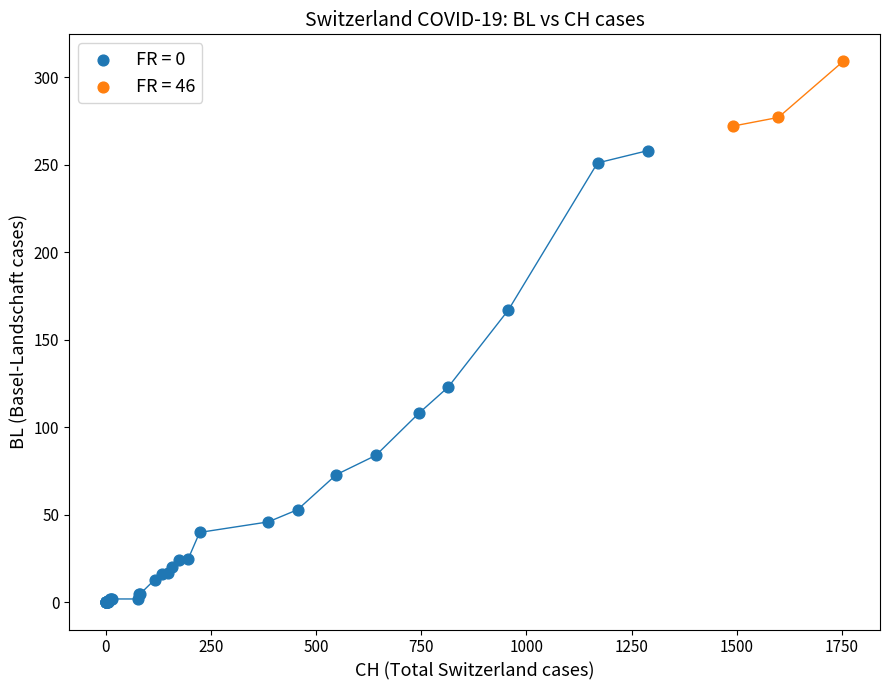

Which series reaches the maximum Y coordinate?

FR = 46